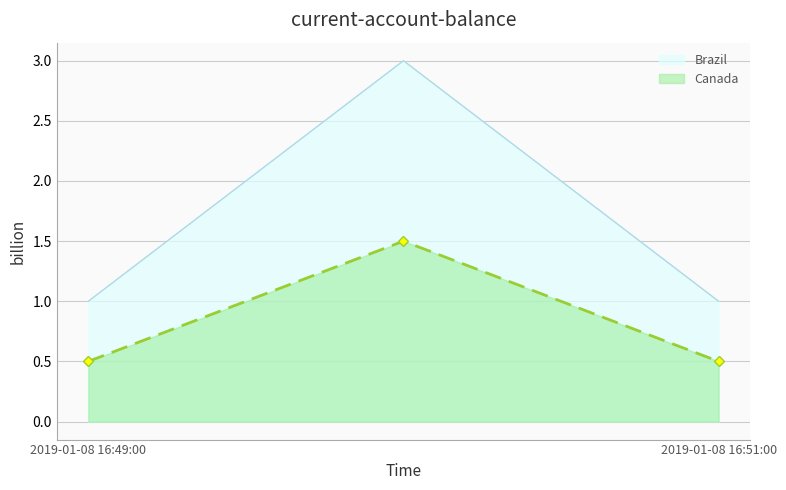

What value does the data have at 2019-01-08 16:49:00?

1